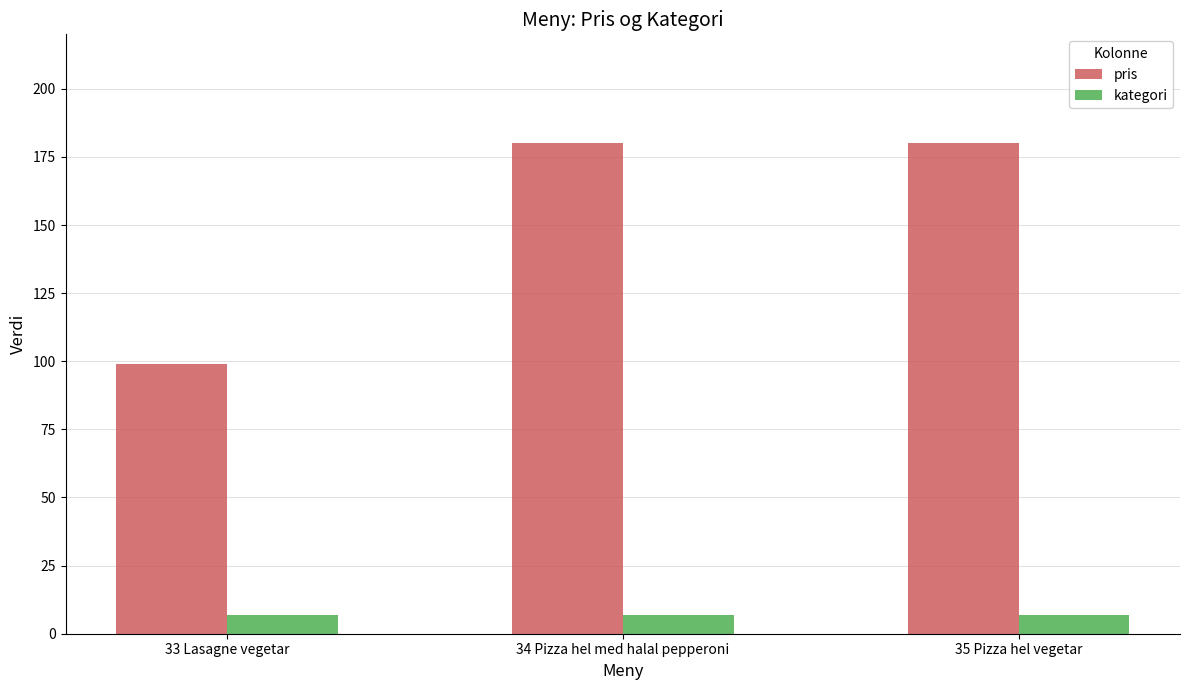

What is the total value across all series at 35 Pizza hel vegetar?

187